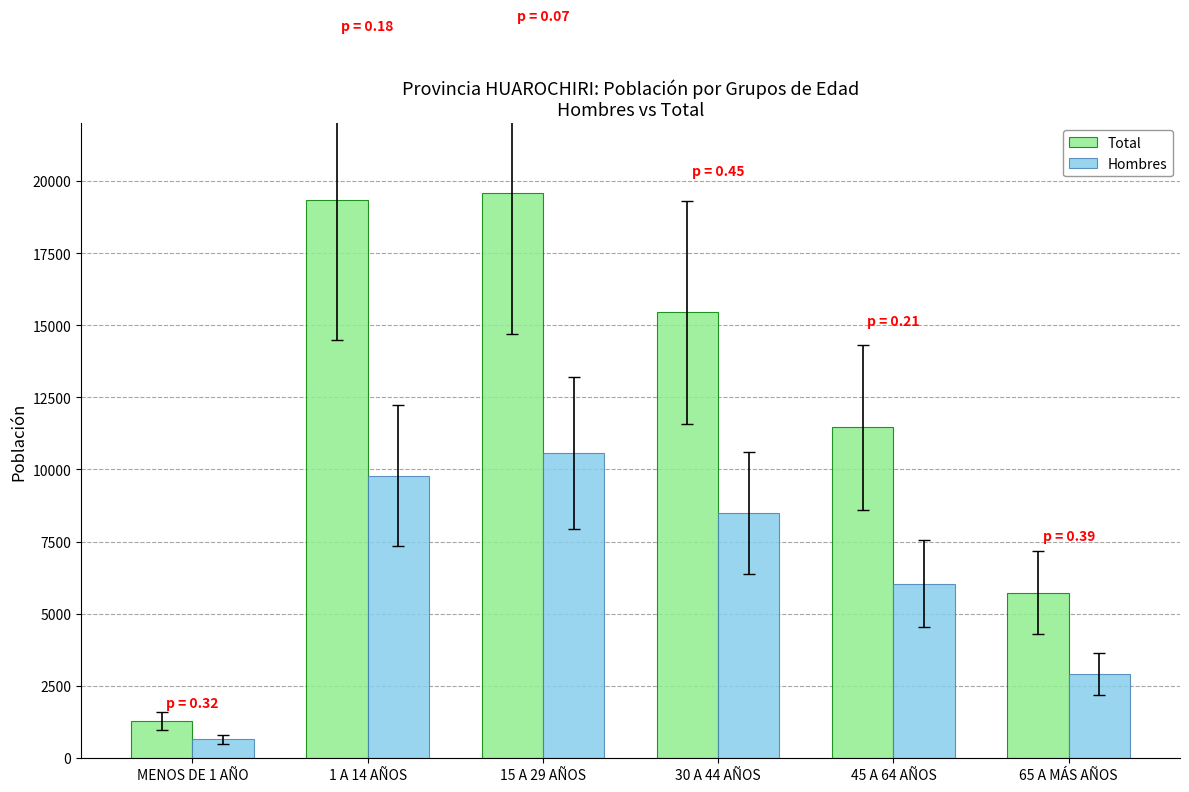

What is the difference between the maximum and second lowest values in the Hombres series?

7657